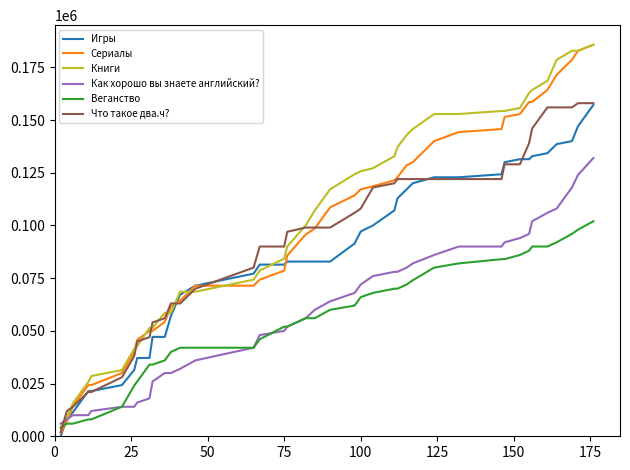

Which series has the largest total across all categories?

Книги